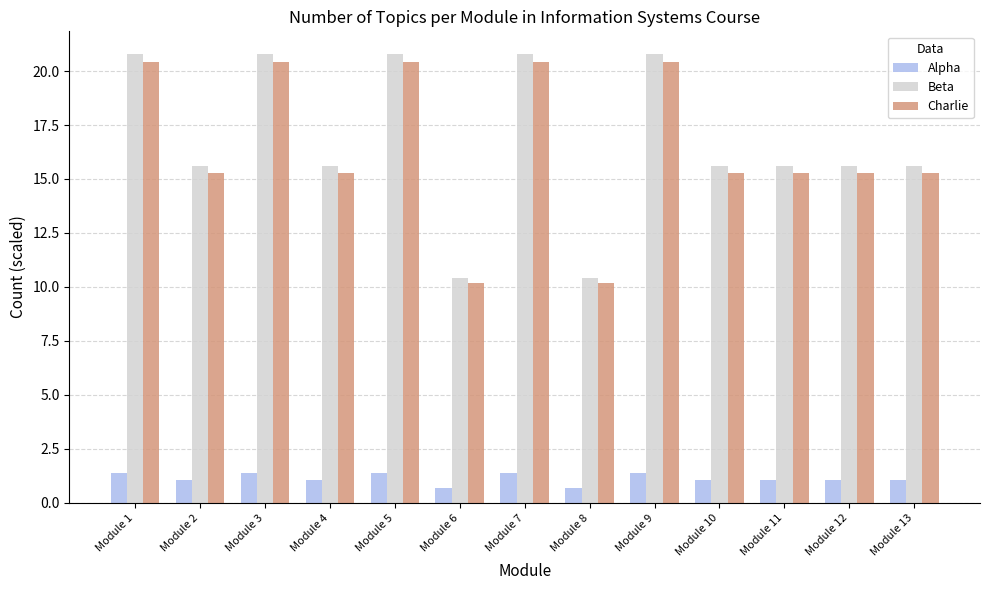

How many groups of bars are there?

13